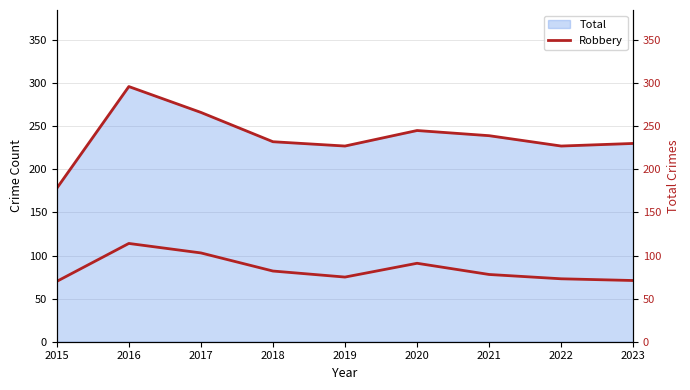

What are all the series names shown in the legend?

Robbery, Total (line)